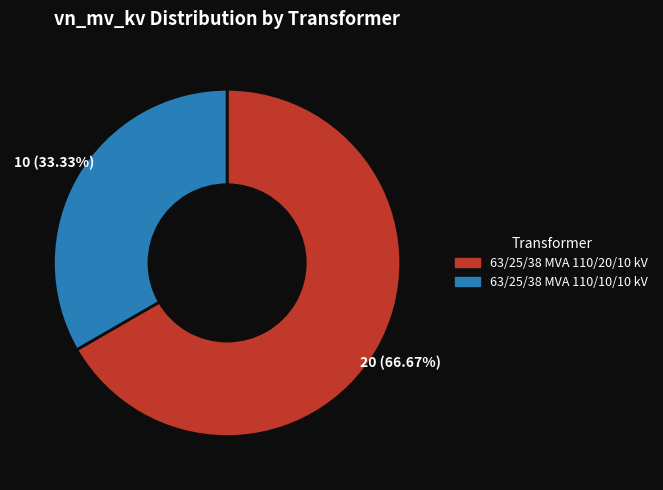

To the nearest percent, what is the difference between the 63/25/38 MVA 110/20/10 kV and 63/25/38 MVA 110/10/10 kV slice percentages?

33%